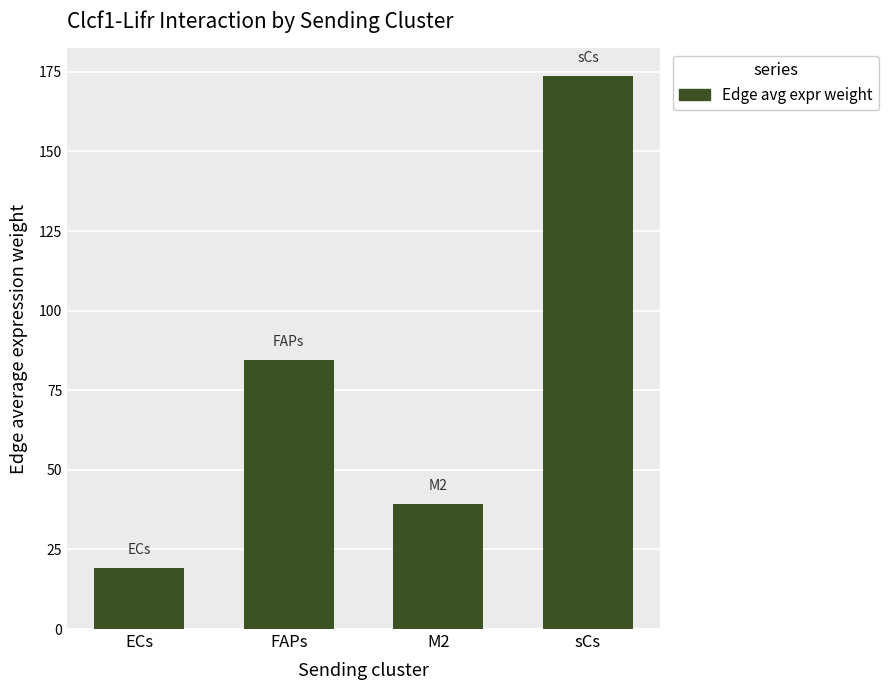

At which label does the data first exceed 84?

FAPs